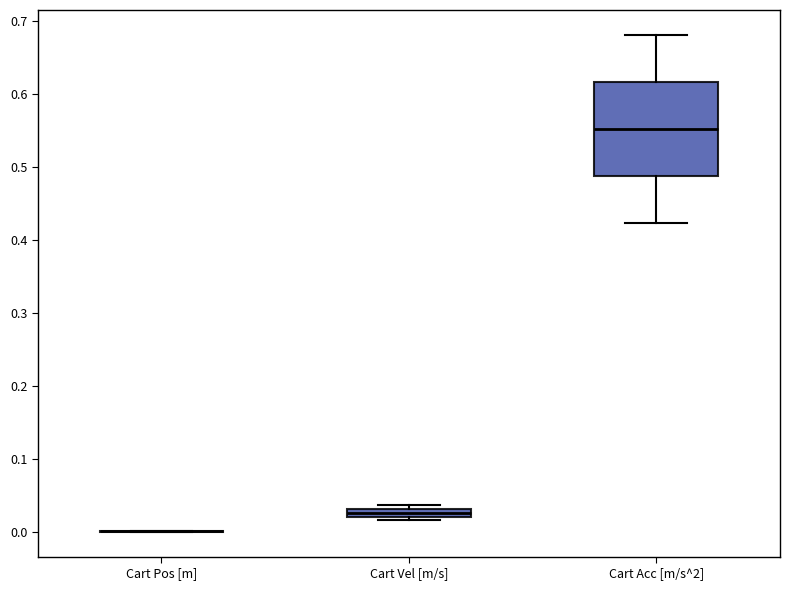

Where is the upper edge of the box for Cart Vel [m/s] on the y-axis? The values are not printed on the chart, so give them approximately, as read against the axis.

0.03